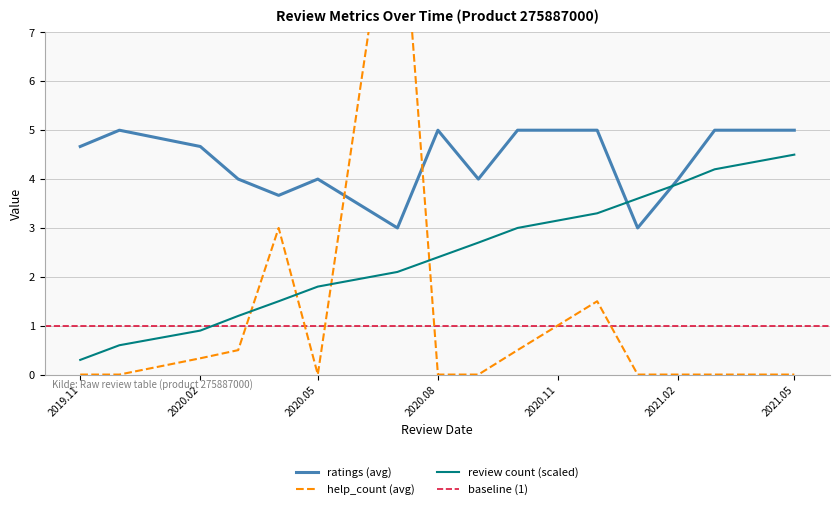

What is the maximum value for ratings (avg)?

5.0